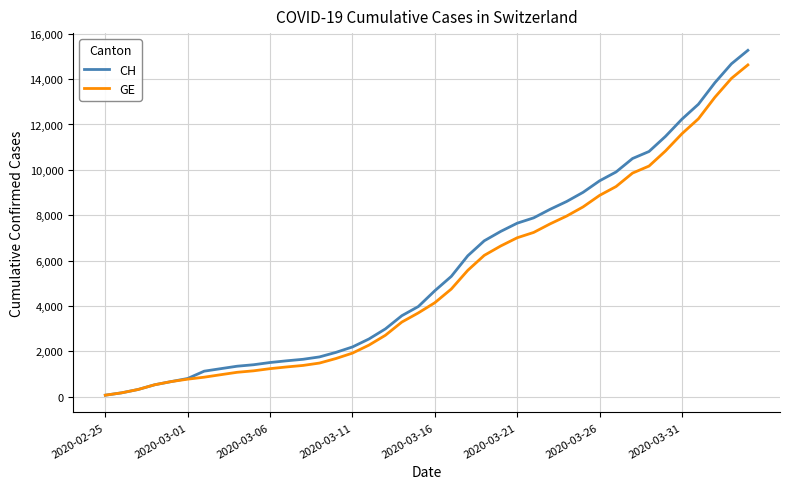

What is the highest value of the CH series?

15267